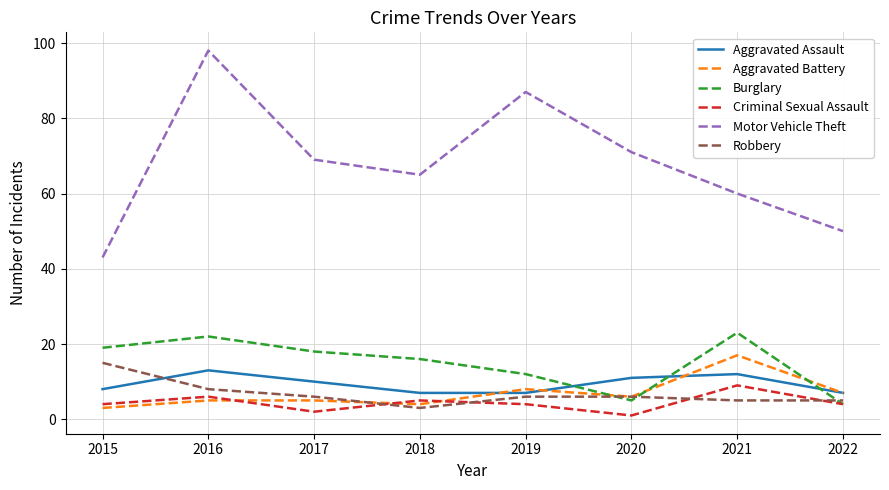

What is the difference between the Motor Vehicle Theft values at 2022 and 2021?

10